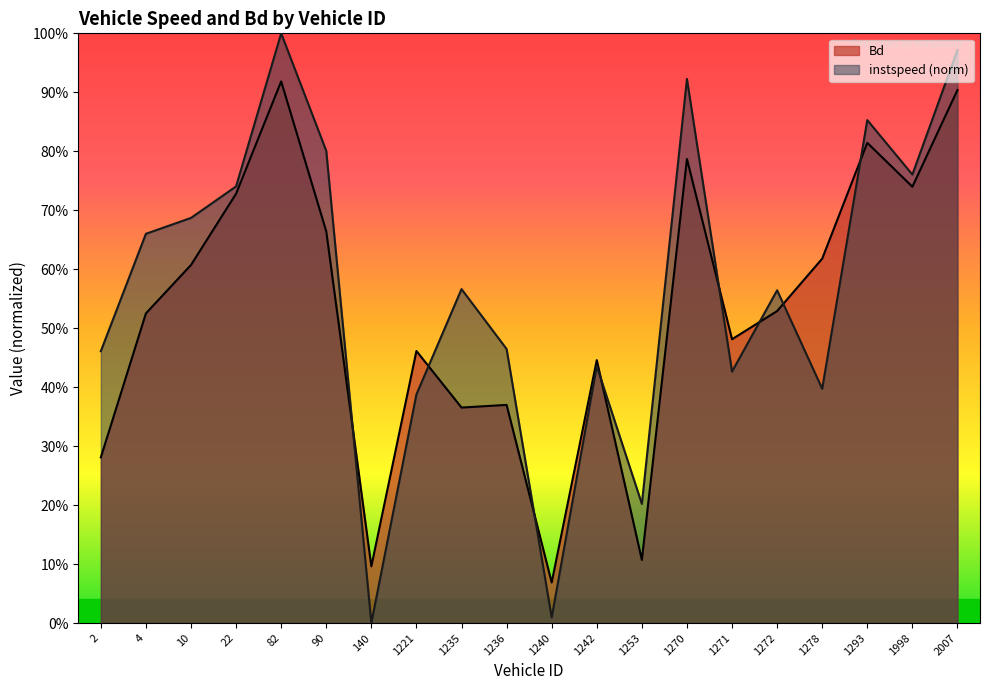

What is the difference between the maximum and minimum values in the instspeed series?

1.0